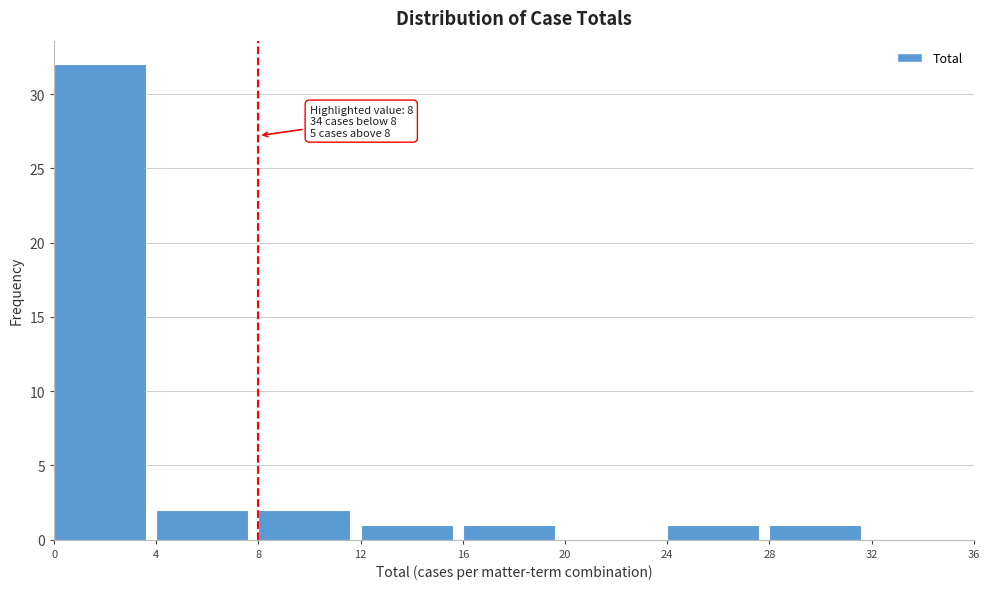

Over which range of the x-axis is the bar tallest?

0 to 4